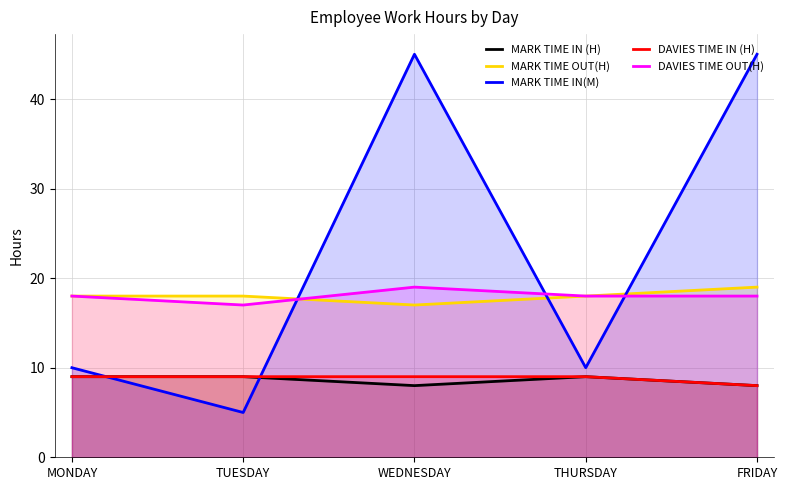

Which label corresponds to the smallest value in the chart?

TUESDAY